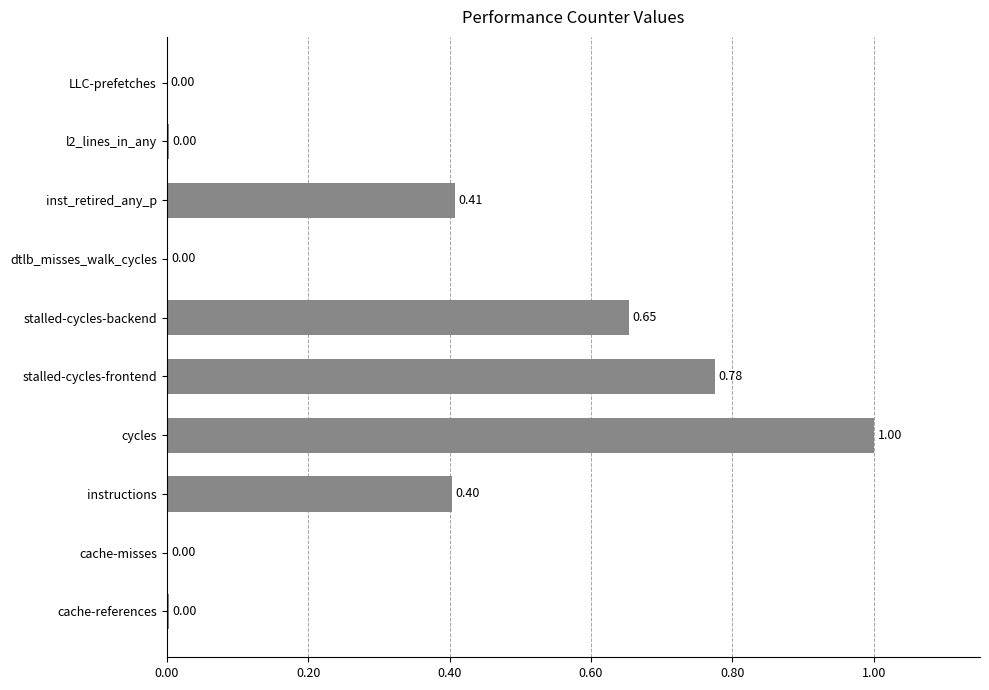

At which category does the chart reach its peak across all series?

cycles